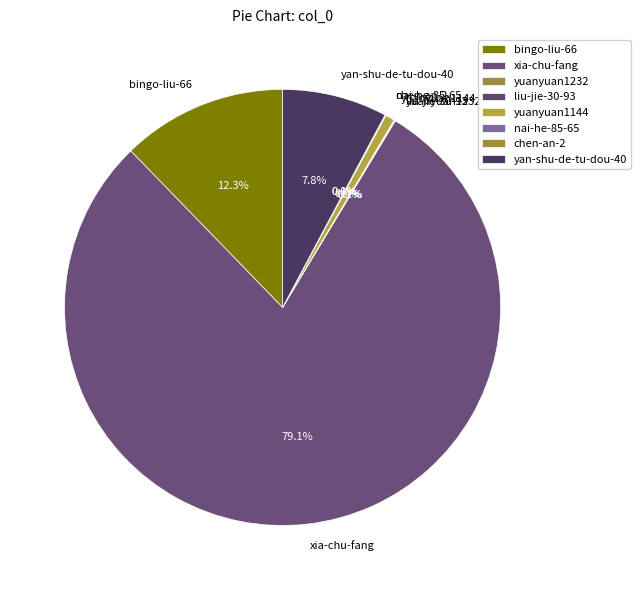

What is the largest slice in the pie chart?

xia-chu-fang